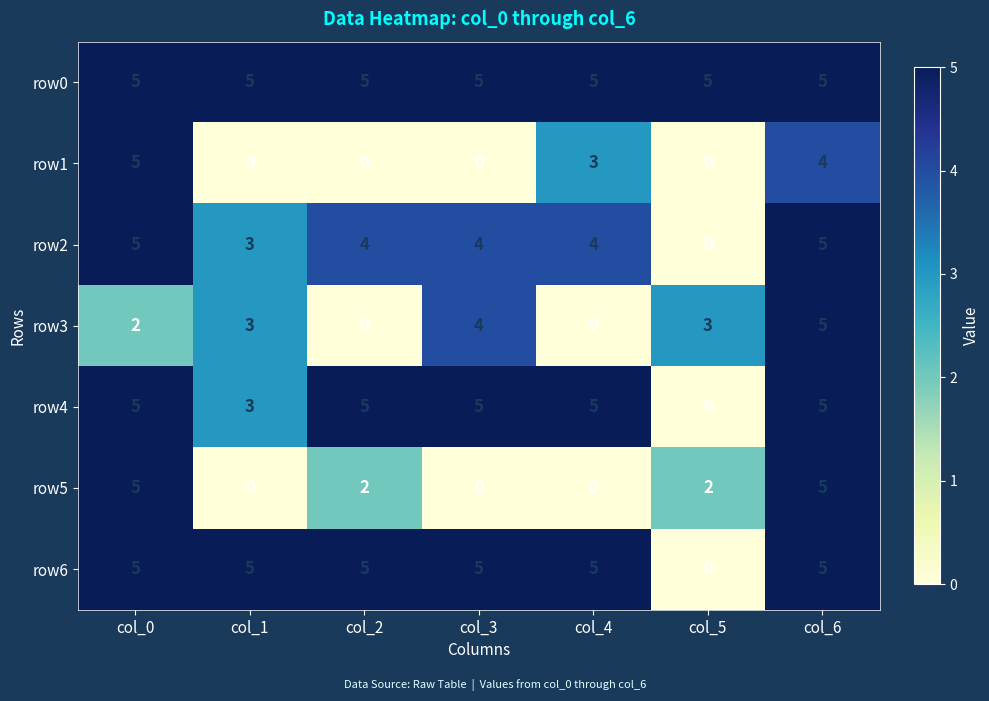

What is the total value across all series at col_2?

21